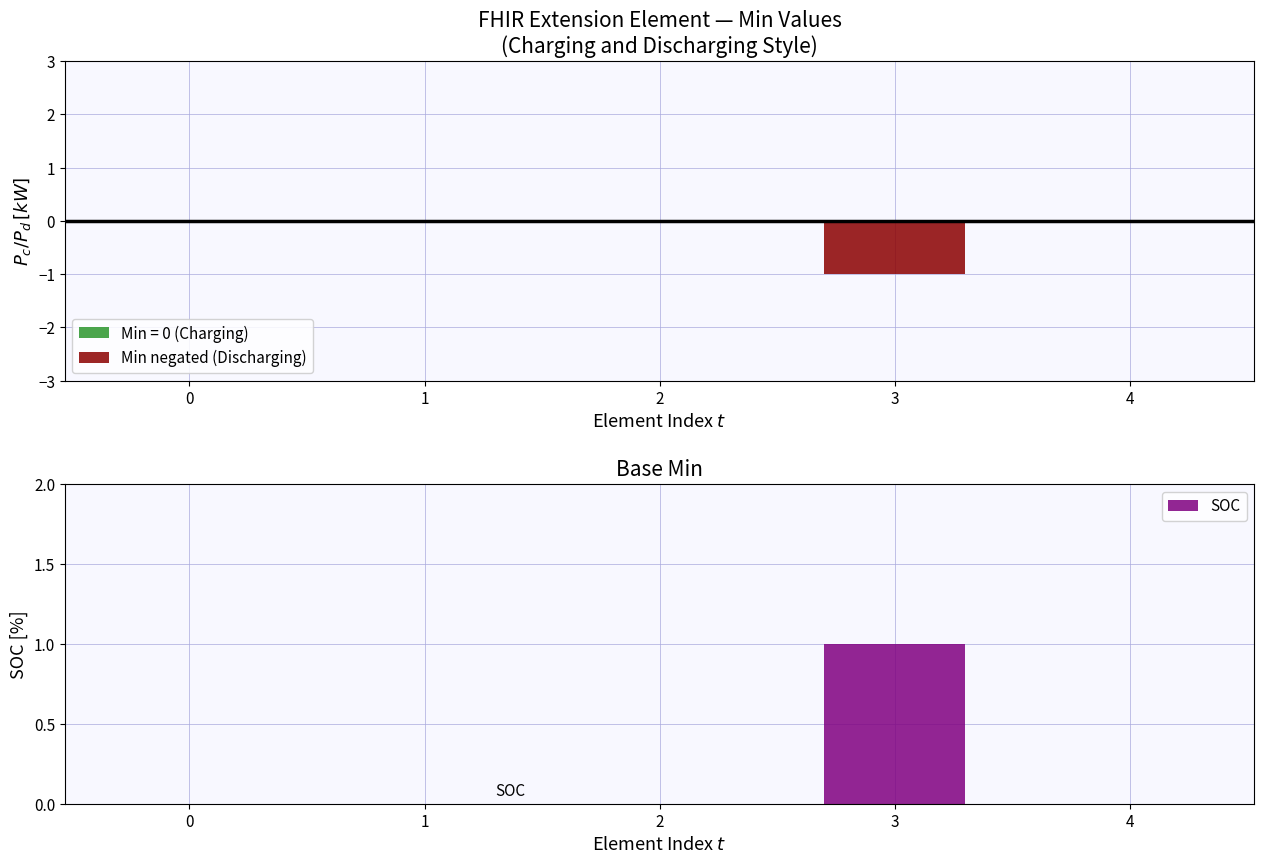

Reading left to right, extract all data points from this chart.

Min (negated): 0	0	0	-1	0
Zero baseline: 0	0	0	0	0
SOC: 0	0	0	1	0